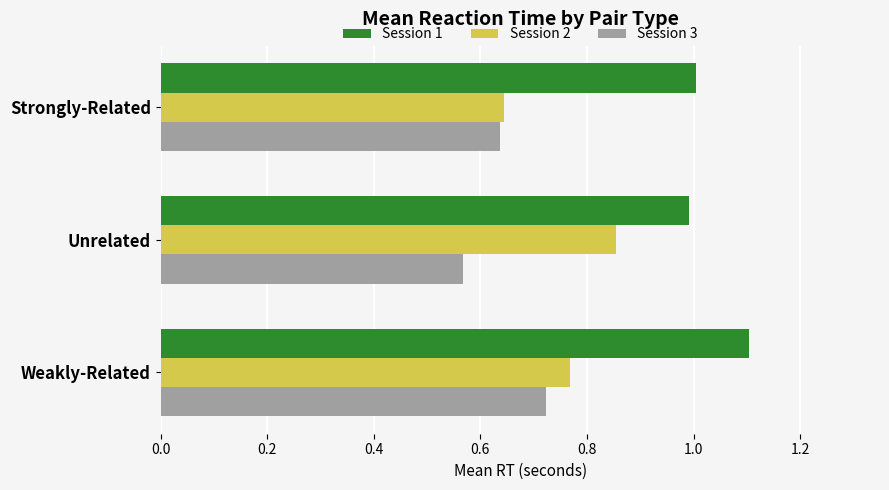

The value of Session 1 at Unrelated is 0.3. True or false?

False